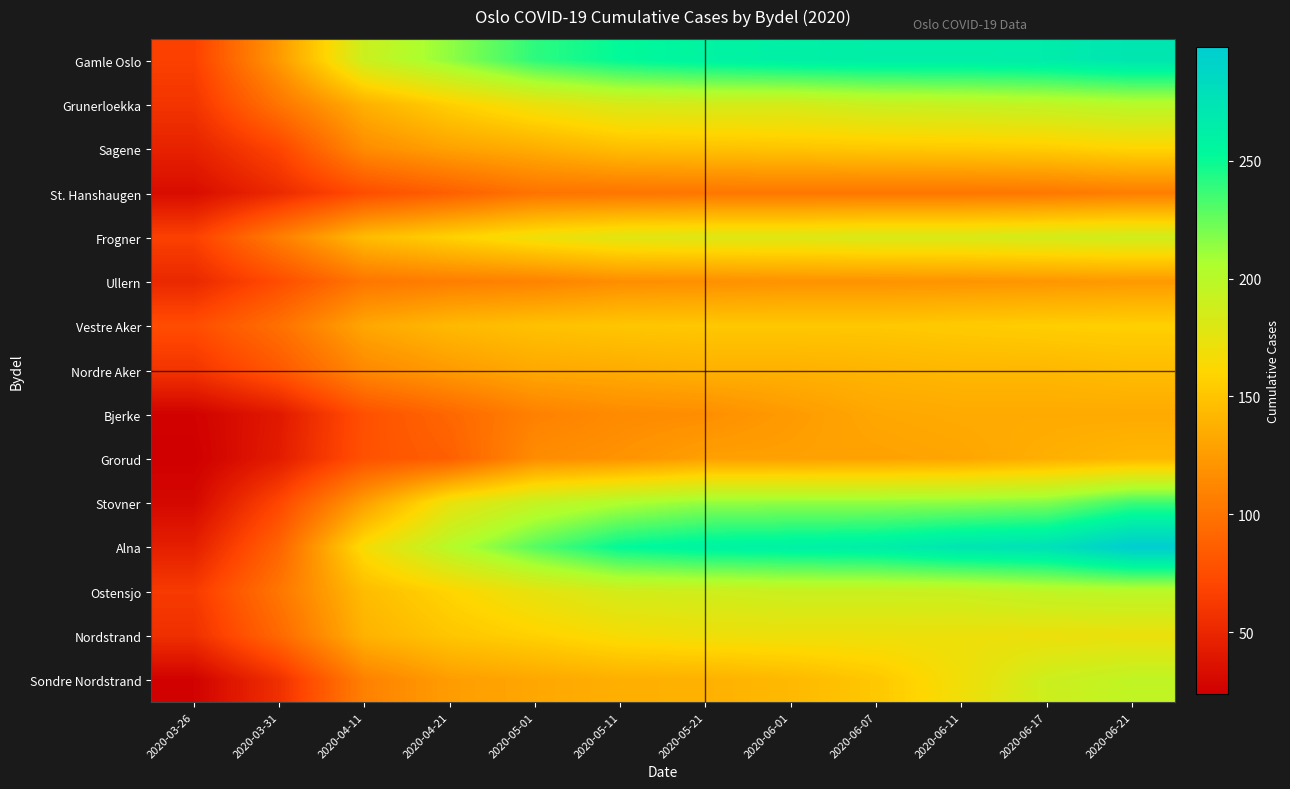

Between 2020-06-01 and 2020-06-11, which series saw the biggest shift?

Sondre Nordstrand